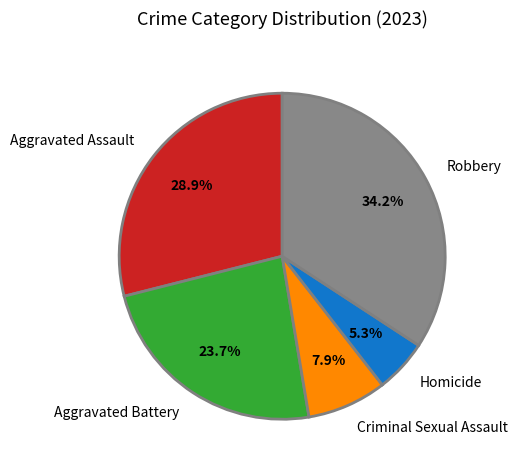

To the nearest percent, what is the difference between the largest and smallest slice percentages?

29%